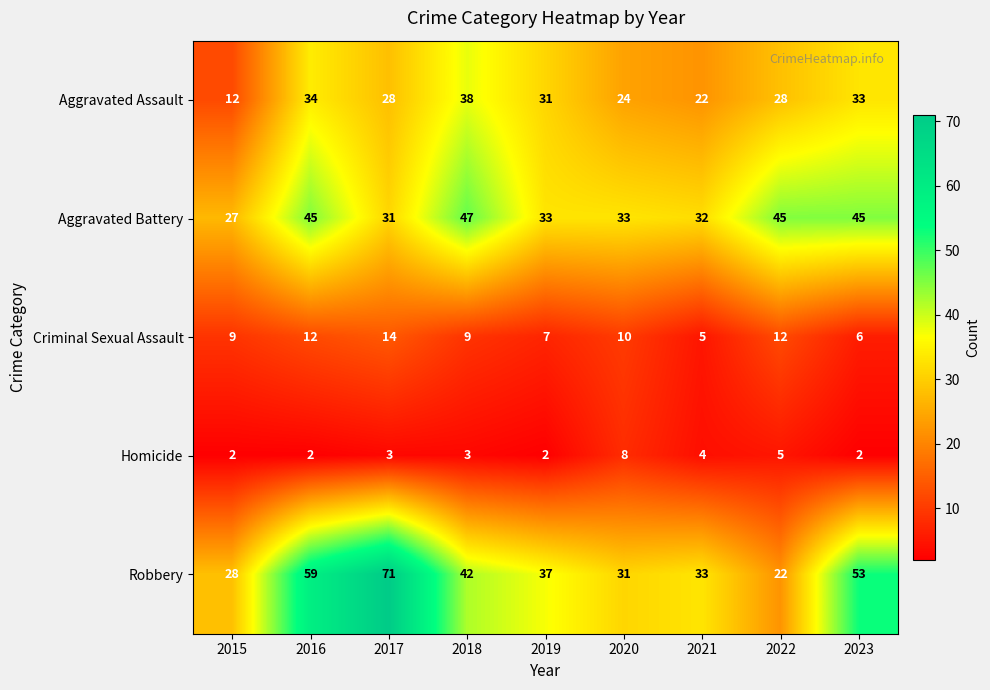

What is the spread (max minus min) of values at 2022?

40